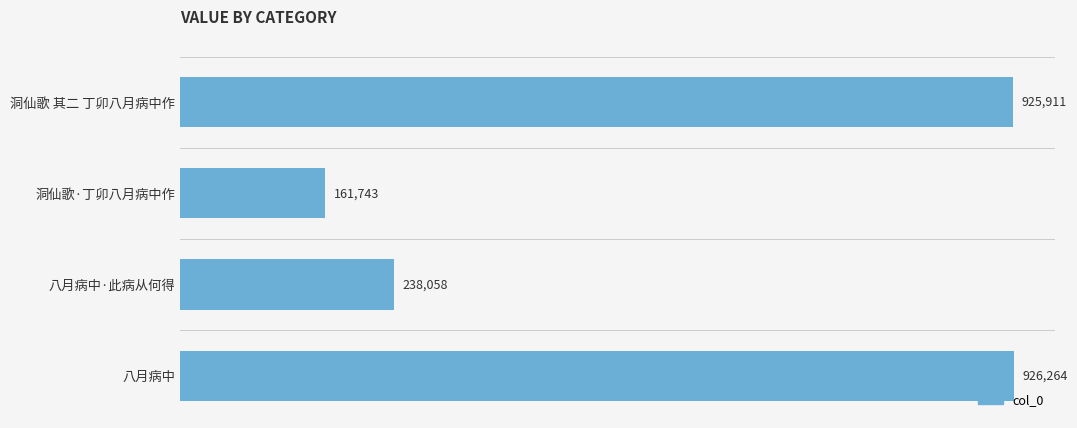

Does the chart contain any negative values?

No